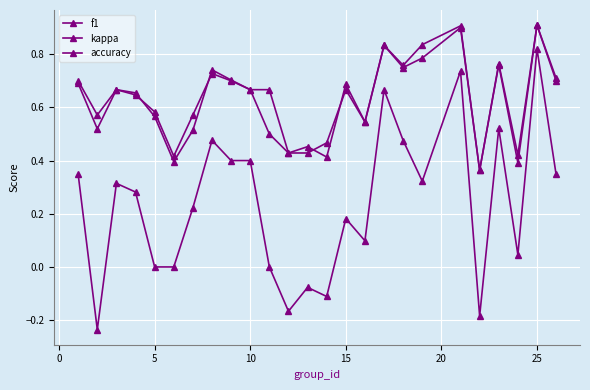

How many series are shown in this chart?

3